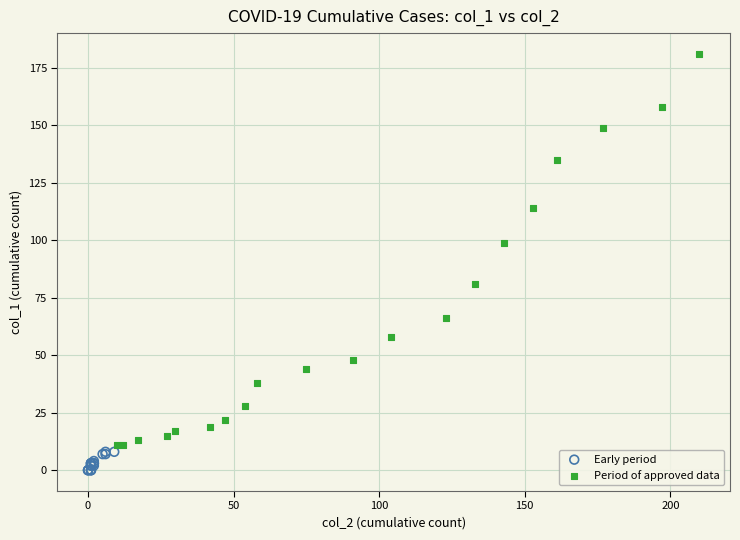

Which series reaches the minimum Y coordinate?

Early period